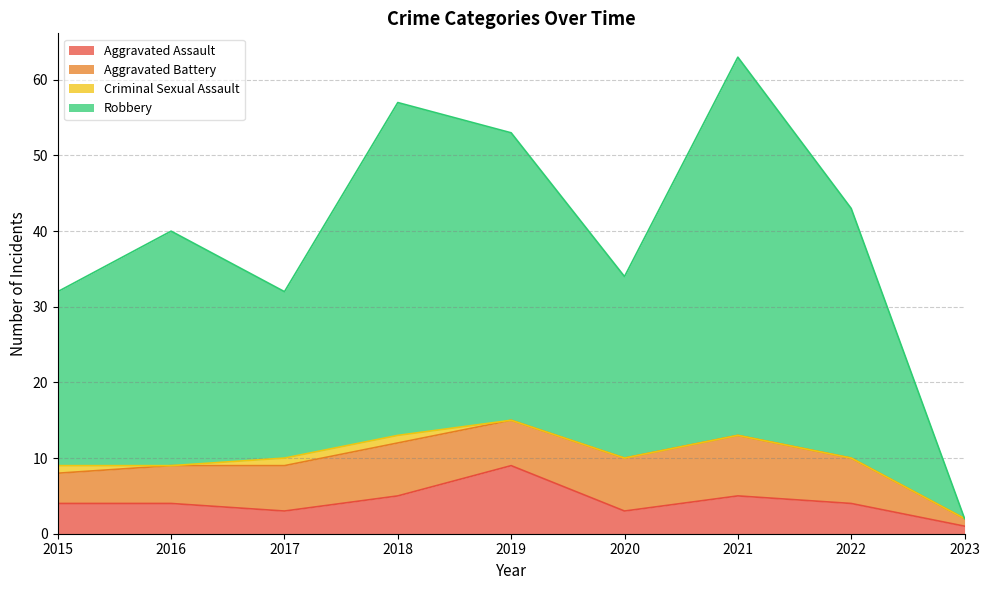

At which category is the sum across all series the highest?

2021